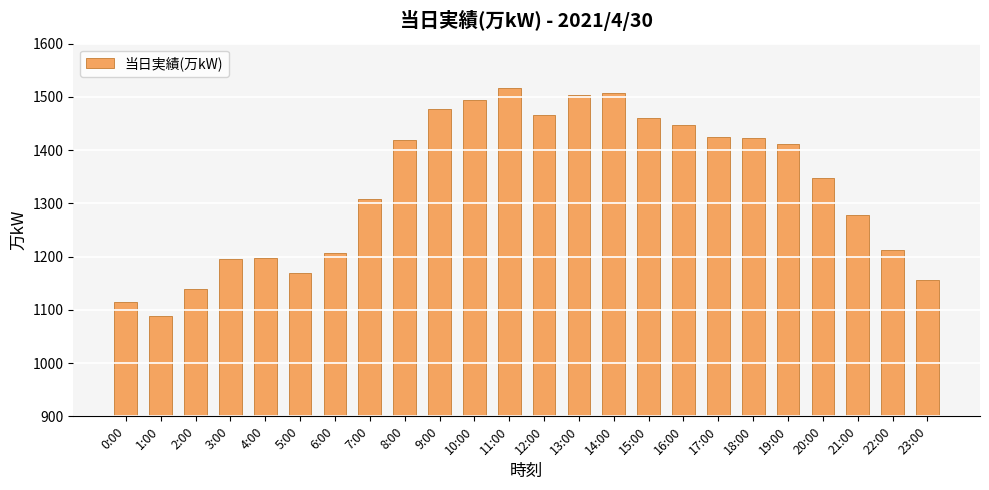

Are the bars horizontal?

No